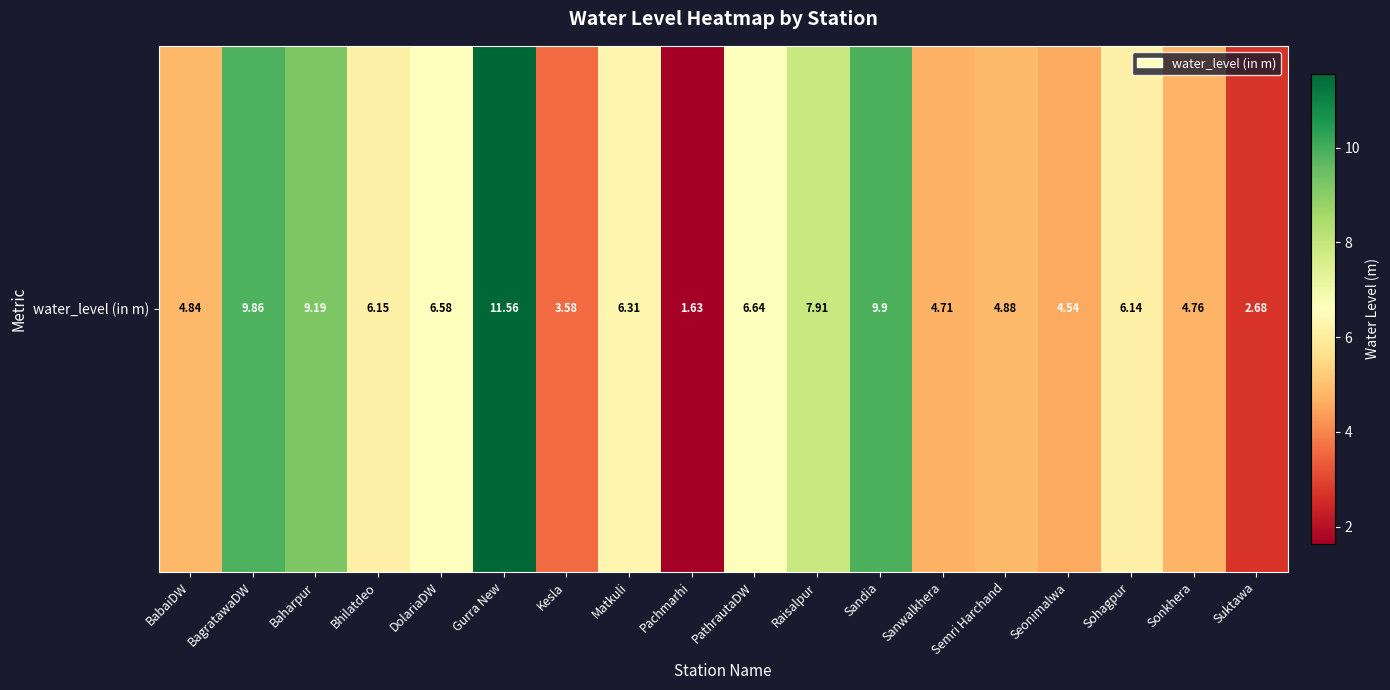

What is the greatest value displayed?

11.6